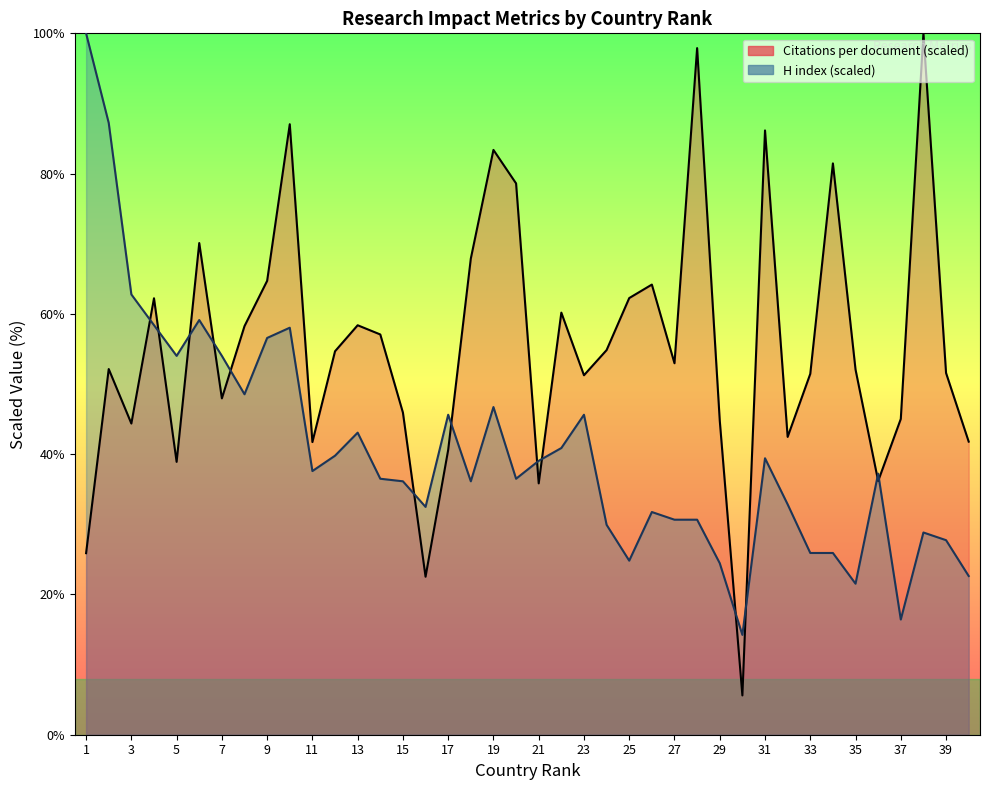

List the series in order of their peak value, highest first.

Citations per document, H index